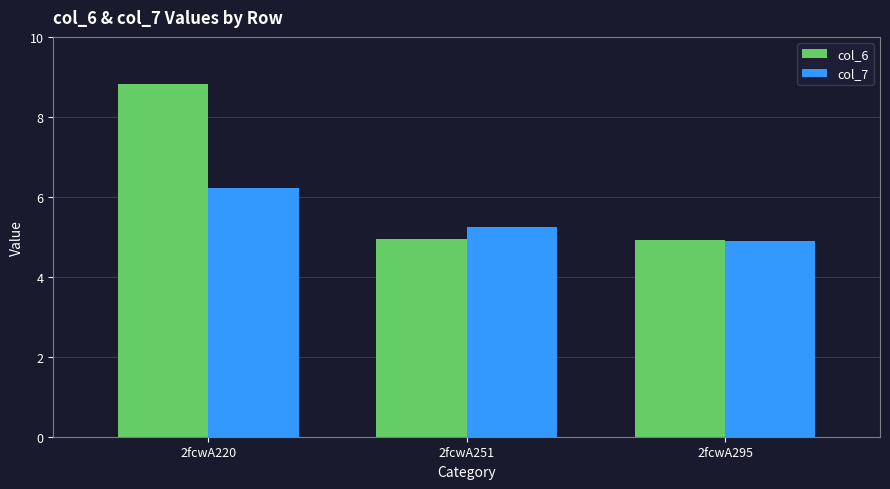

Which series has the widest spread of values?

col_6